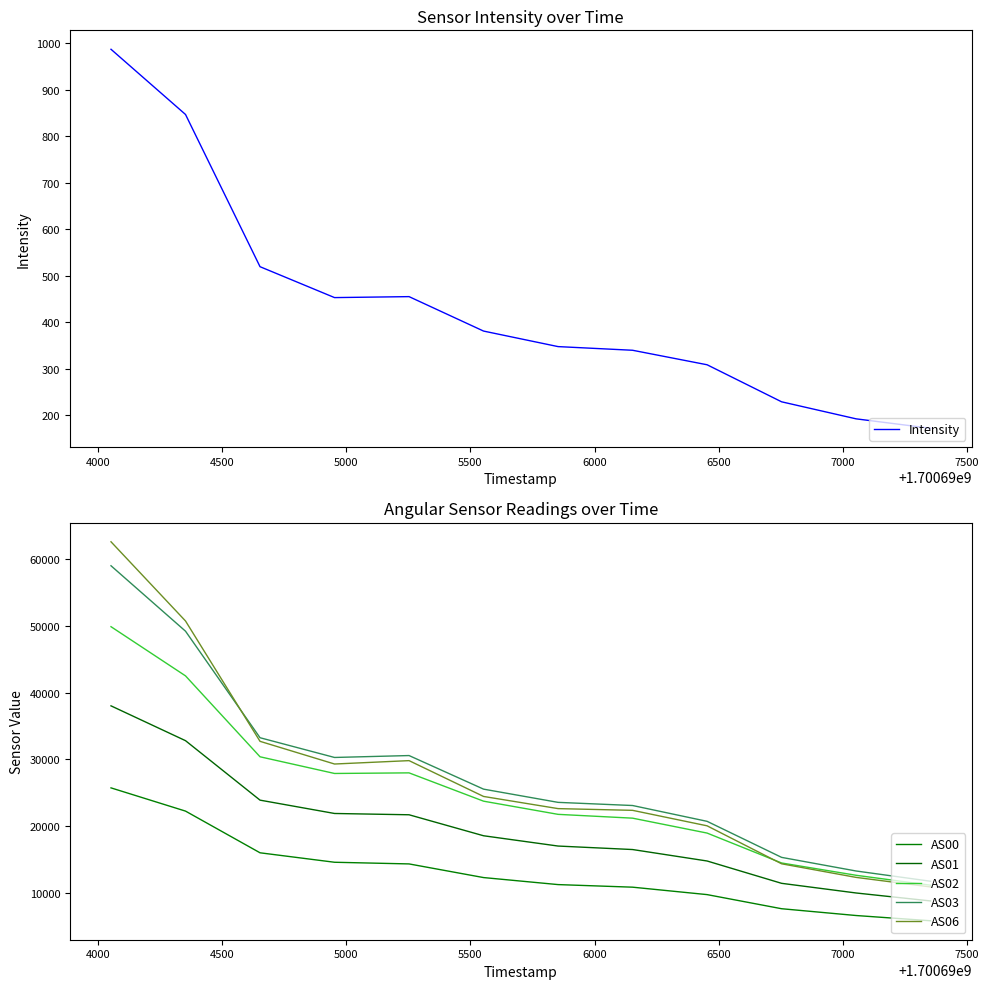

What is the maximum value for Intensity?

987.1